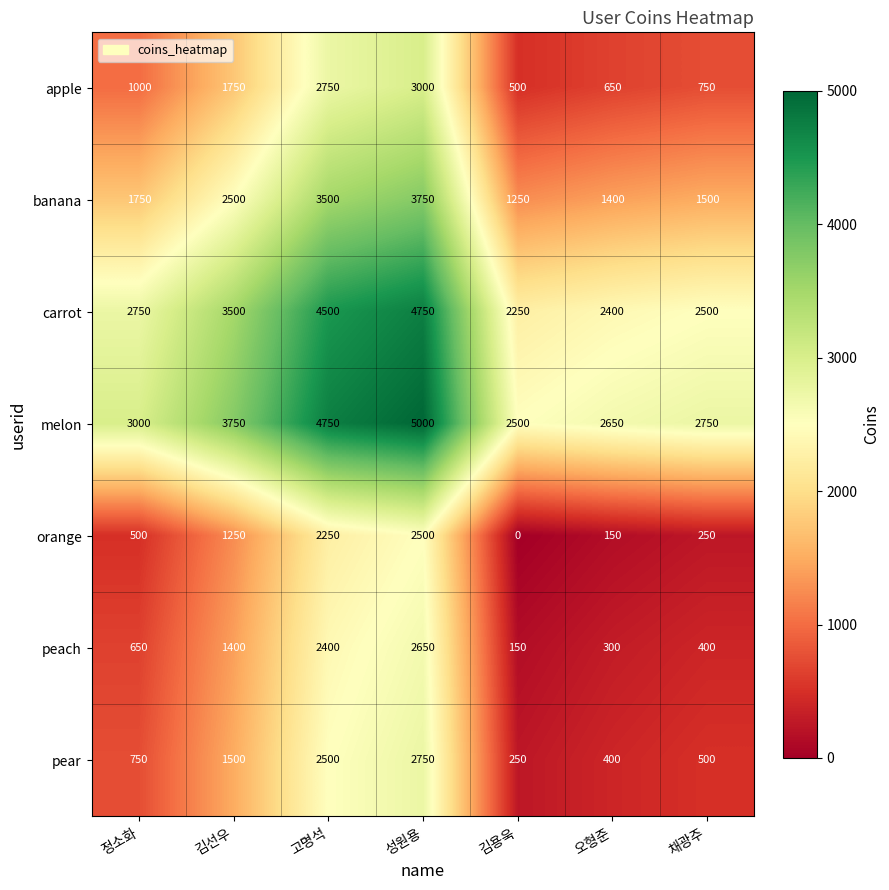

Is it true that pear equals 1185 at 고명석?

False